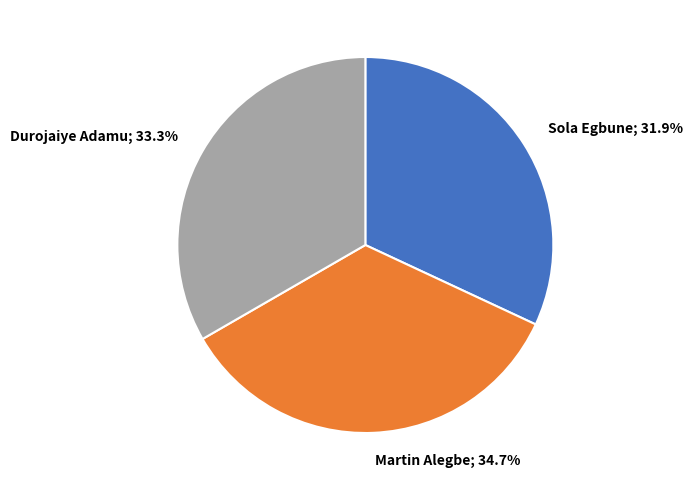

To the nearest percent, what percentage of the pie is Durojaiye Adamu?

33%